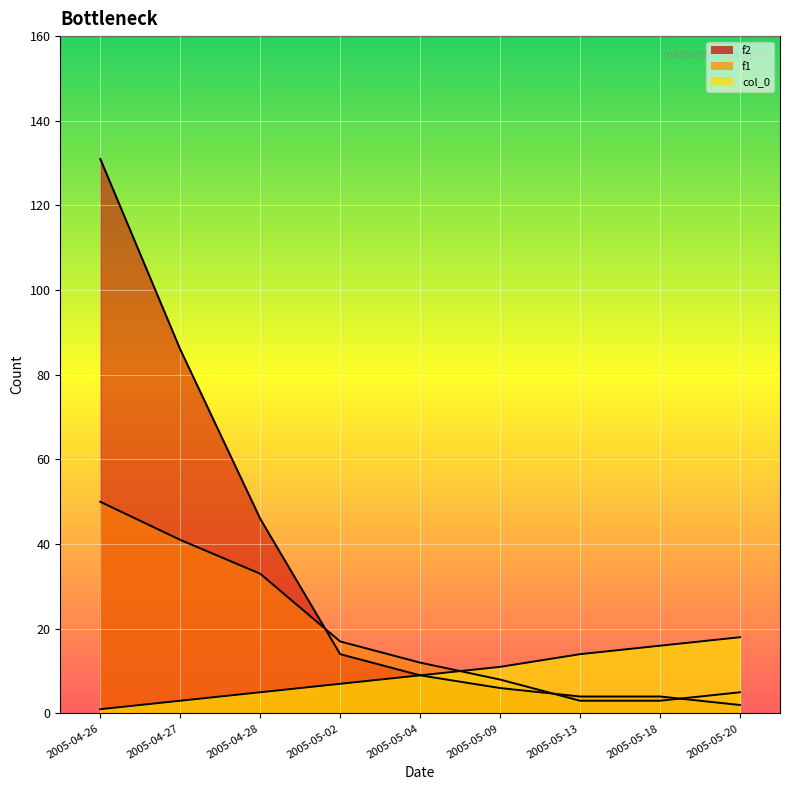

List the labels in order of f1 value, largest first.

2005-04-26, 2005-04-27, 2005-04-28, 2005-05-02, 2005-05-04, 2005-05-09, 2005-05-20, 2005-05-13, 2005-05-18